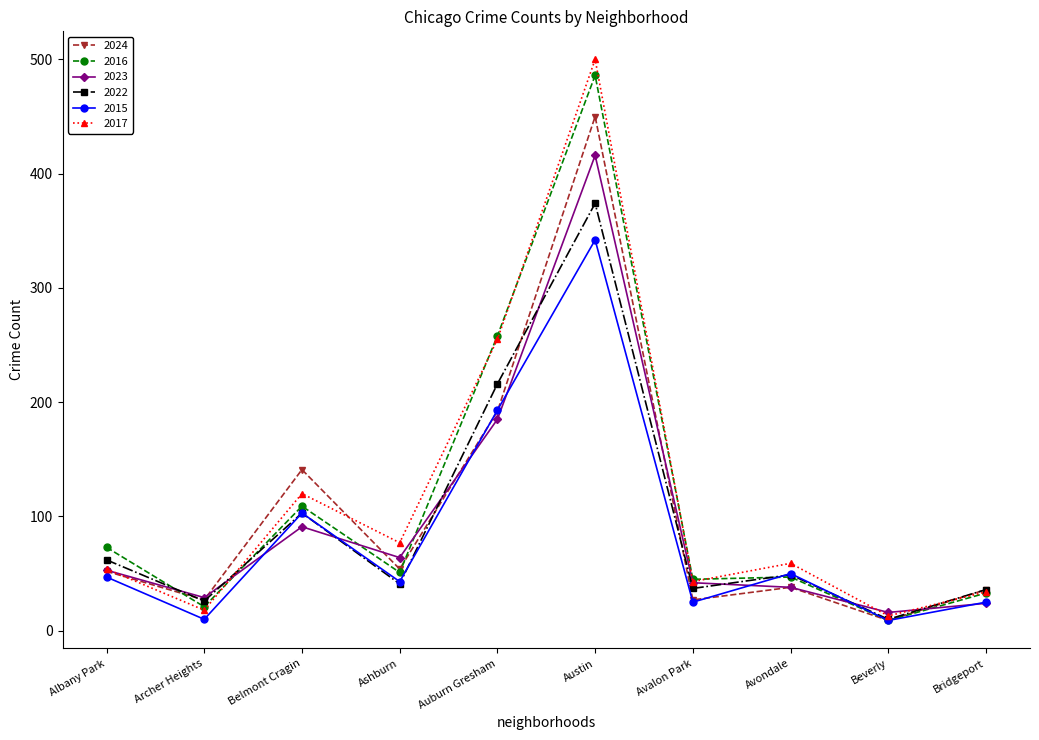

What is the spread (max minus min) of values at Auburn Gresham?

73